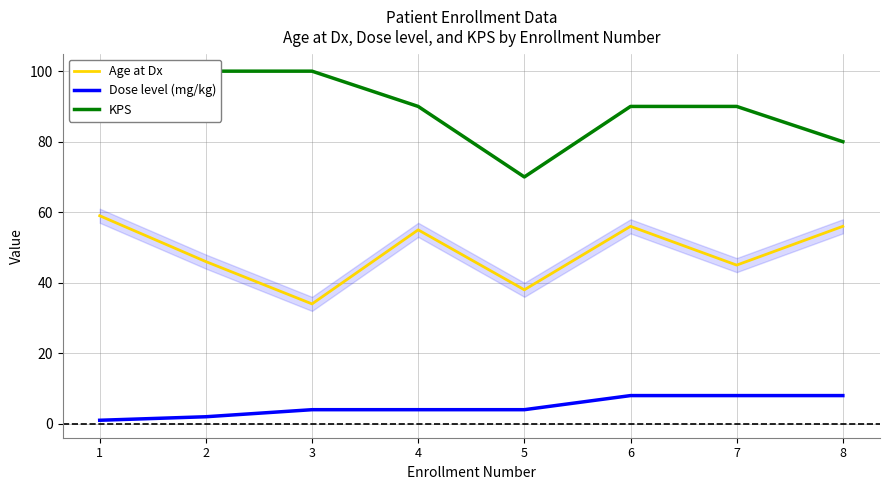

The Dose level (mg/kg) series shows 4 at 3. True or false?

True